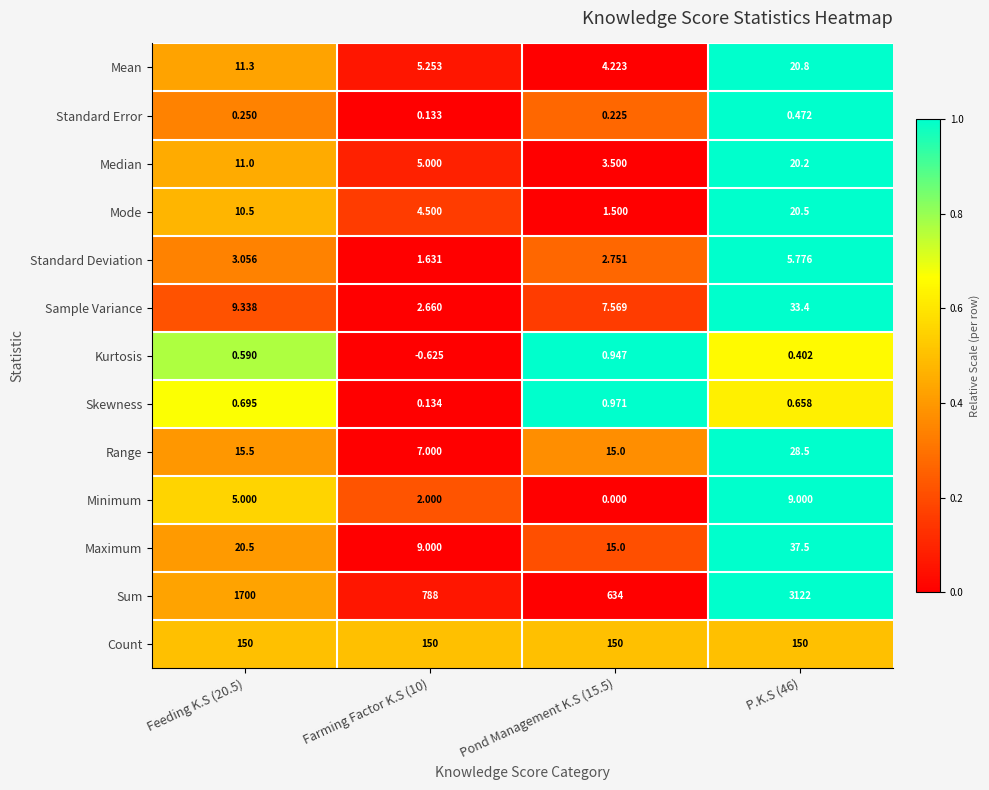

Is the value of Maximum at Pond Management K.S (15.5) greater than the value of Minimum at Farming Factor K.S (10)?

Yes